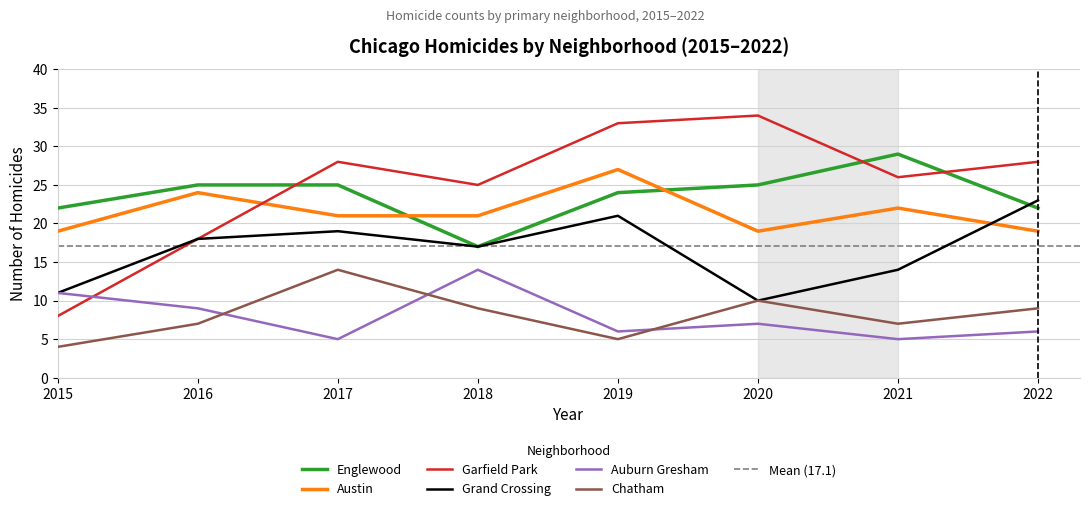

What is the difference between the highest and lowest values at 2021?

24